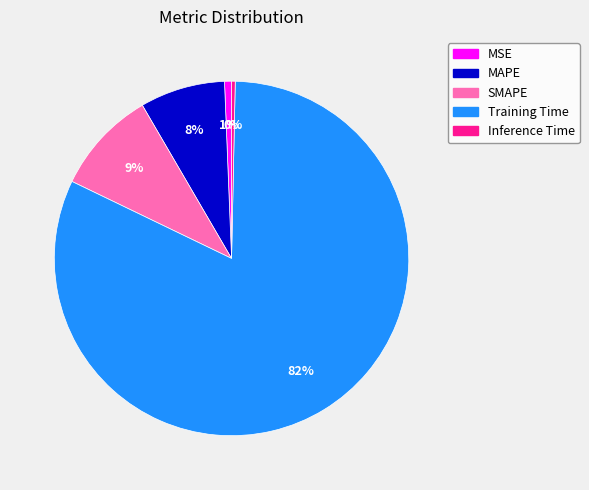

Combined, do Inference Time and MAPE account for over 50%?

No